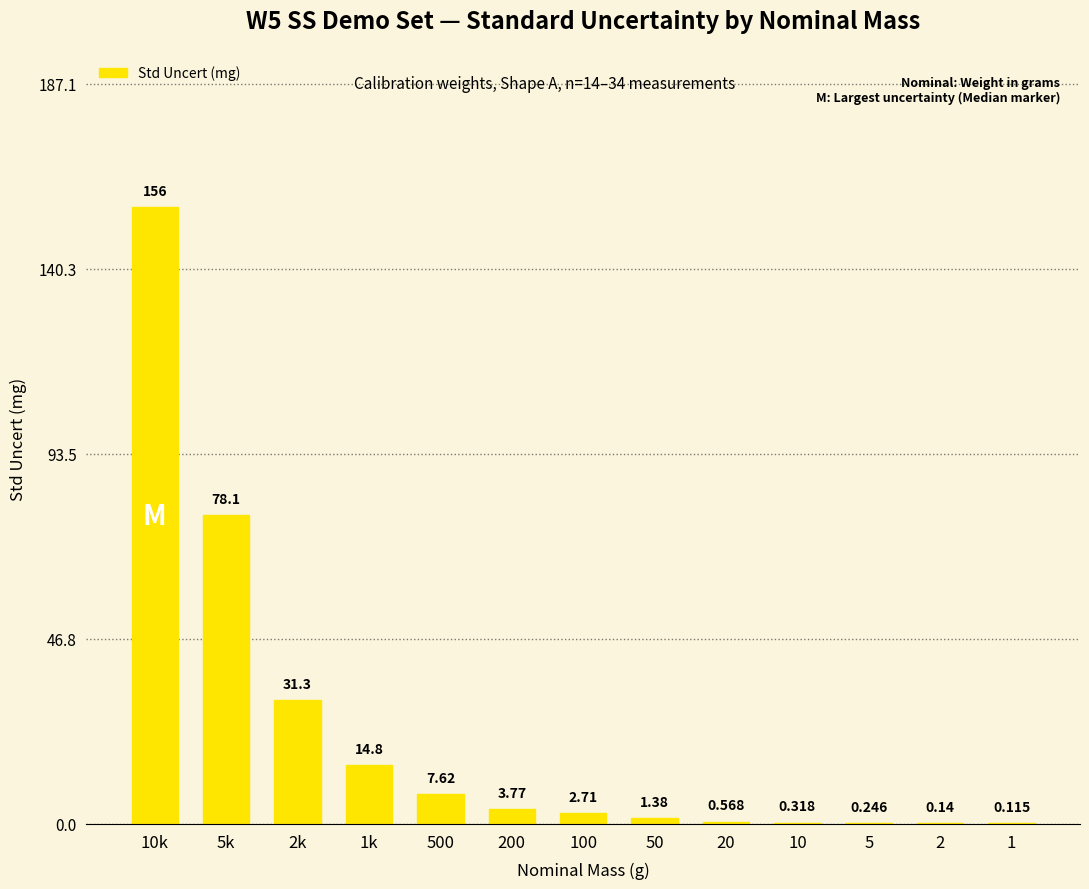

Are the bars horizontal?

No